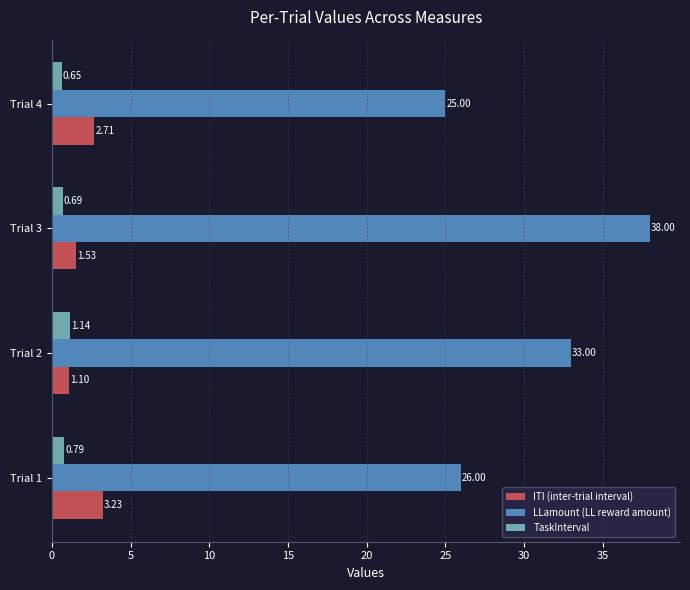

List the series in order of their peak value, lowest first.

TaskInterval, ITI (inter-trial interval), LLamount (LL reward amount)